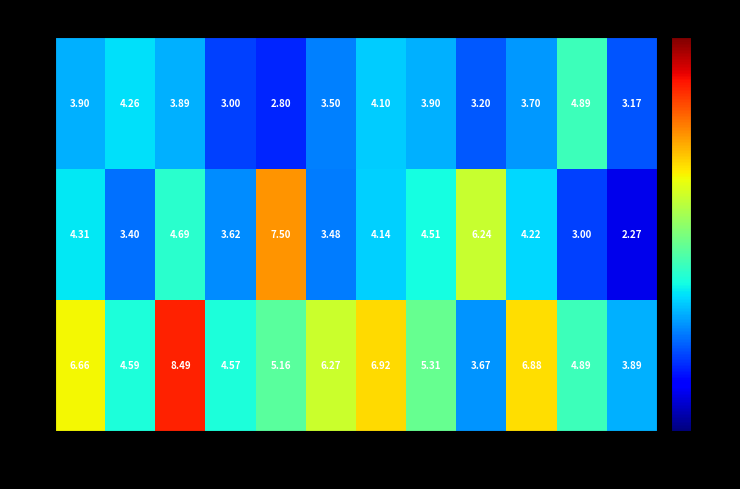

Between 4 and 11, which series saw the biggest shift?

c